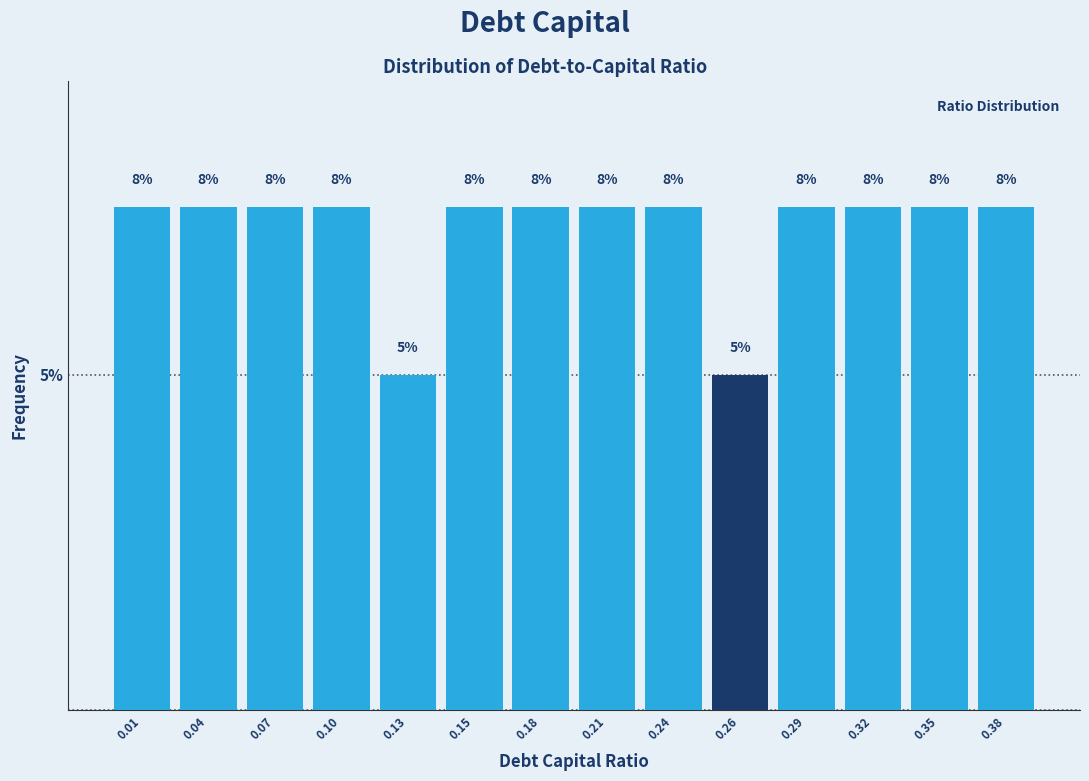

Does the chart contain any negative values?

No